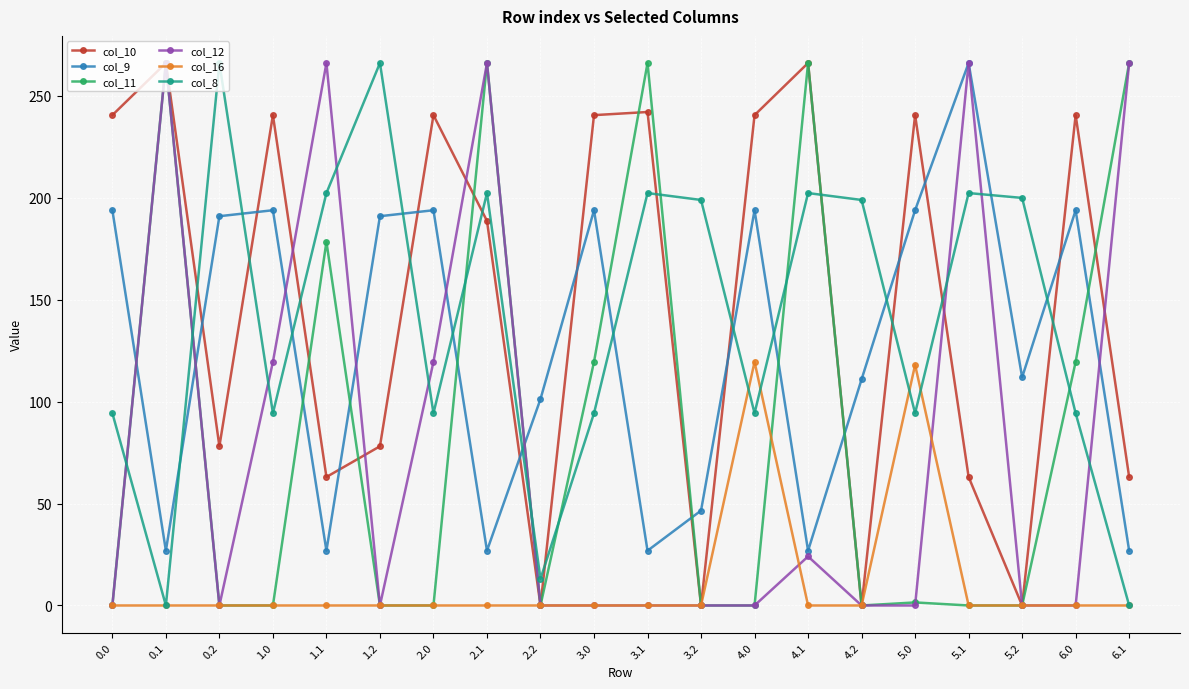

True or false: col_12 and col_11 cross at least once.

True